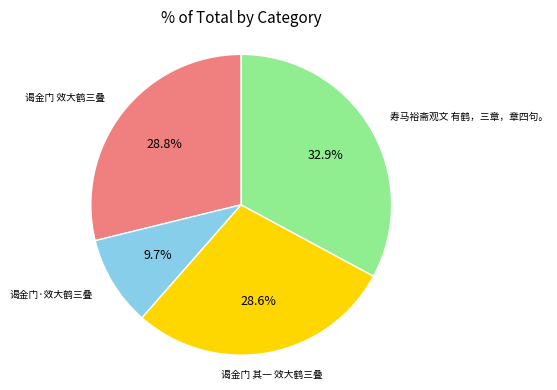

Is there any slice that represents more than half of the pie?

No